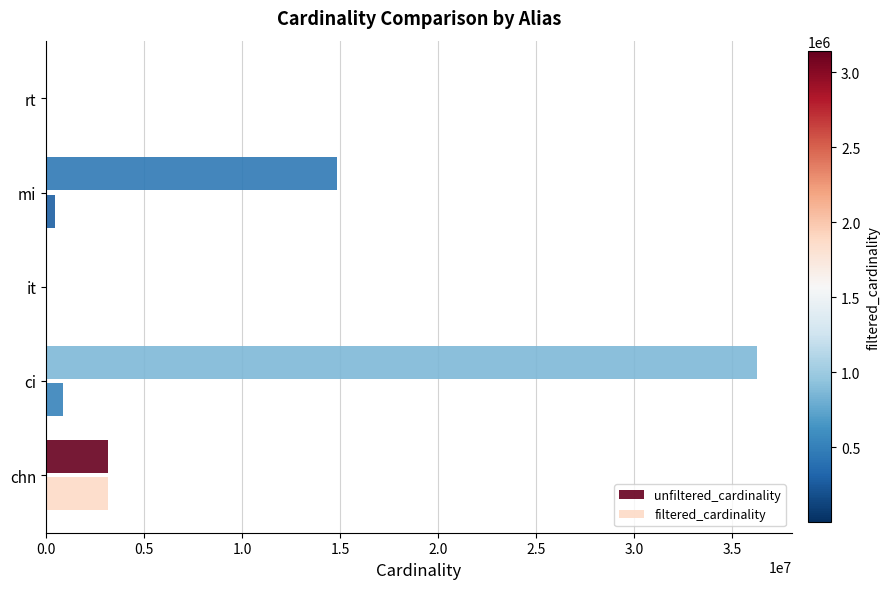

How many distinct data groups are displayed?

2